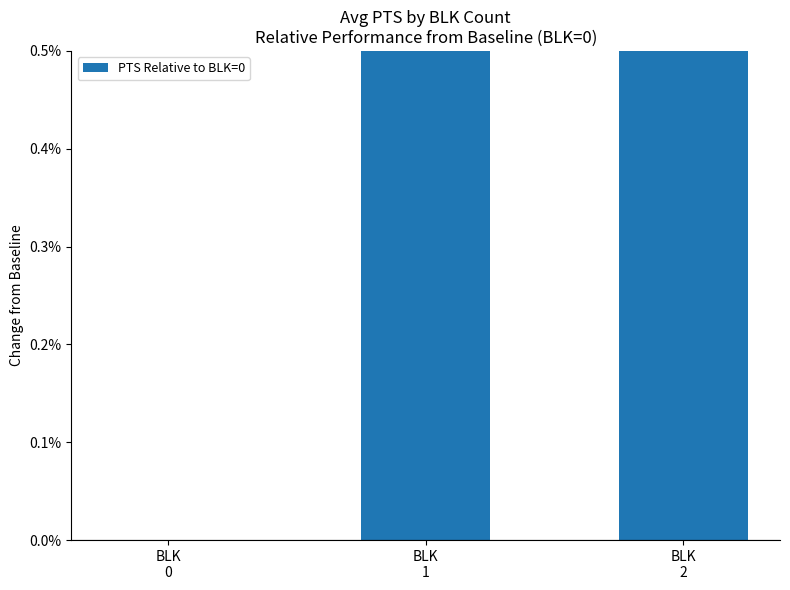

At which label is the value closest to 0?

BLK
0